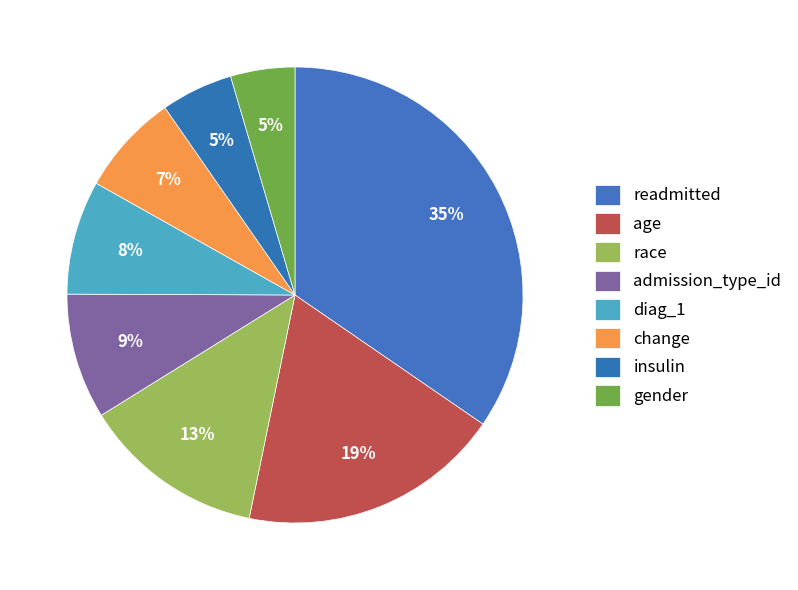

To the nearest percent, what portion does insulin represent?

5%